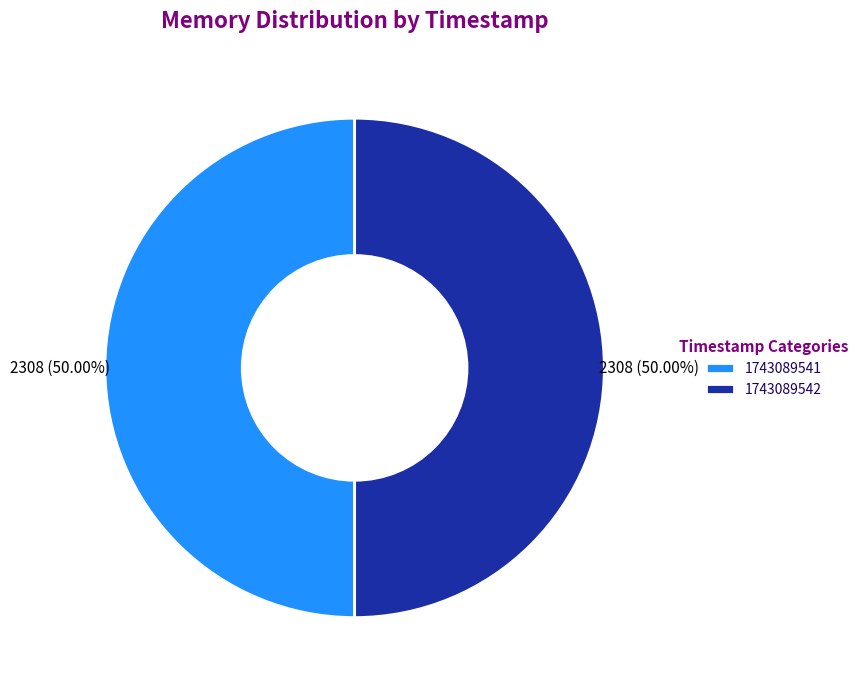

Combined, do 1743089541 and 1743089542 account for over 50%?

Yes